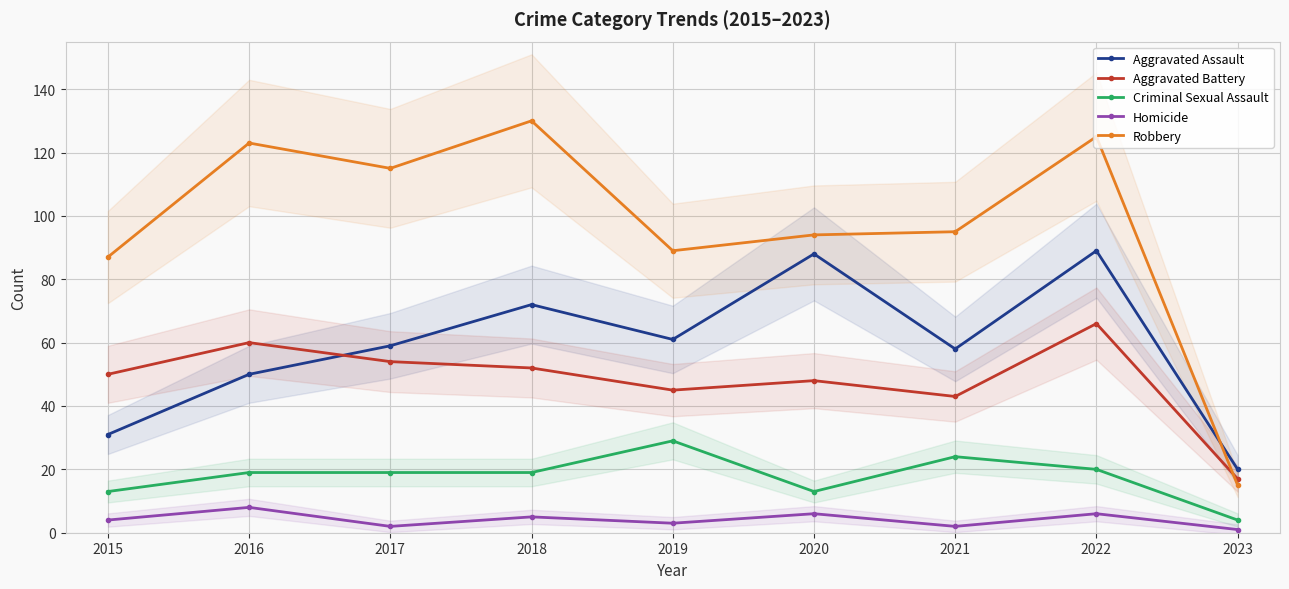

Is the value of Criminal Sexual Assault at 2015 greater than the value of Aggravated Battery at 2021?

No